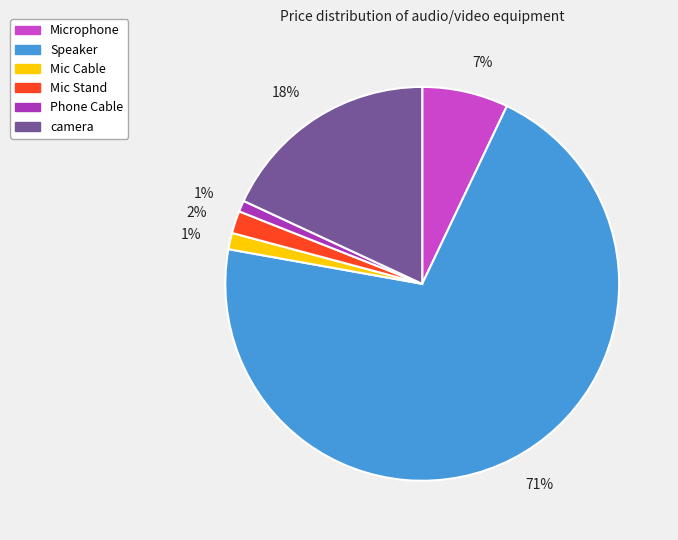

Which category has the biggest portion of the pie?

Speaker